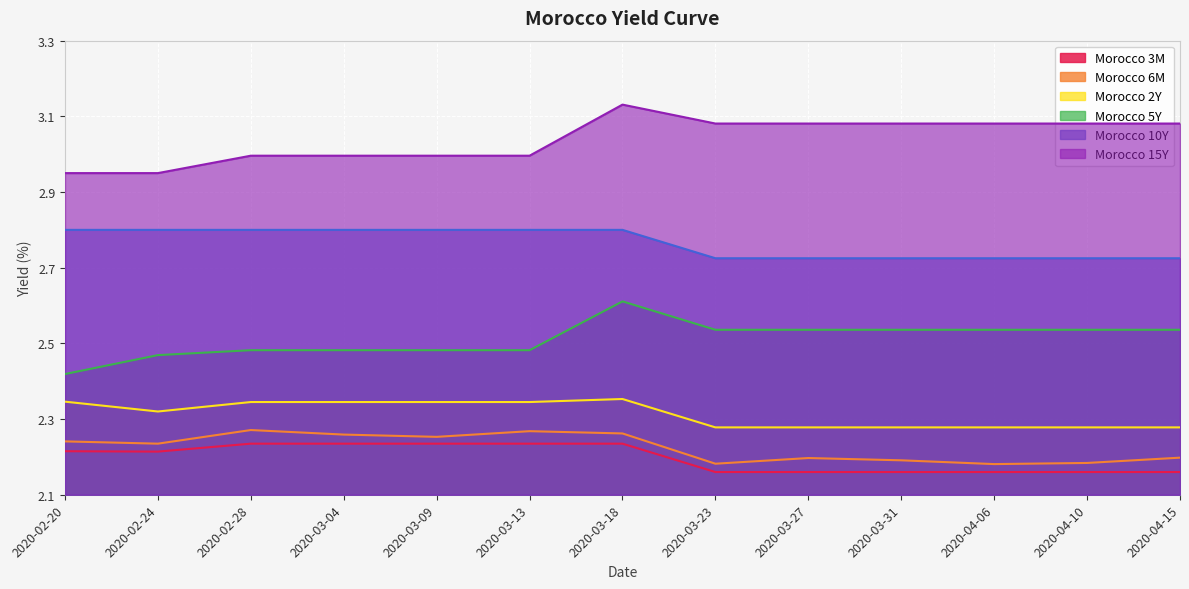

What is the approximate value of Morocco 3M at 2020-03-18?

2.2